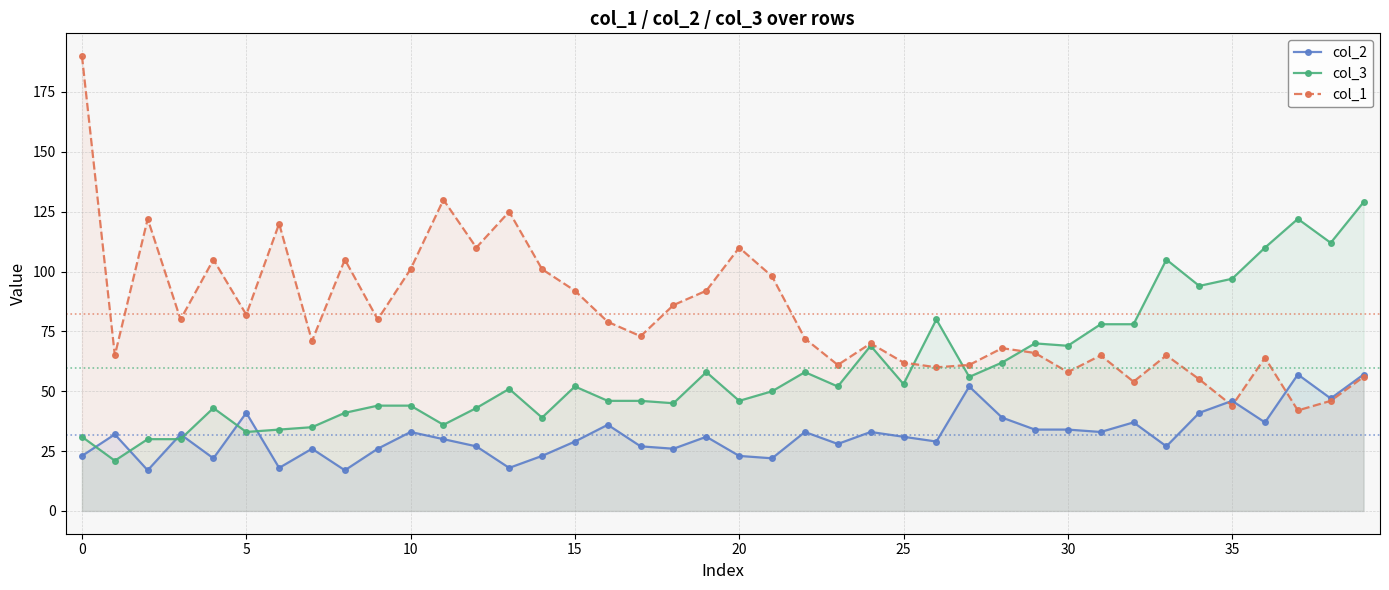

What is the minimum value shown in the chart?

17